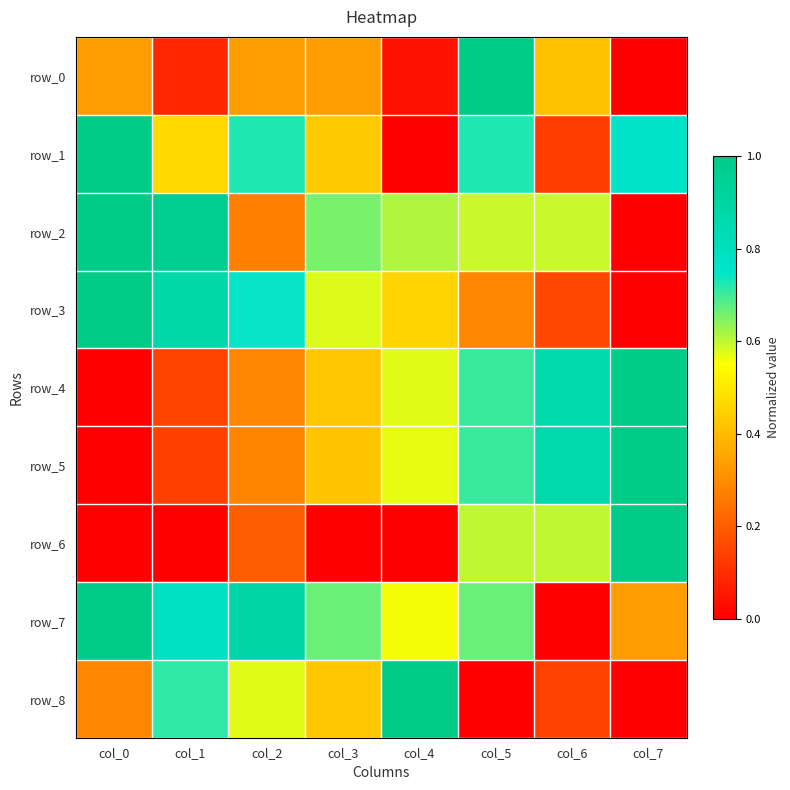

Where is row_8 nearest to the value 0?

col_5